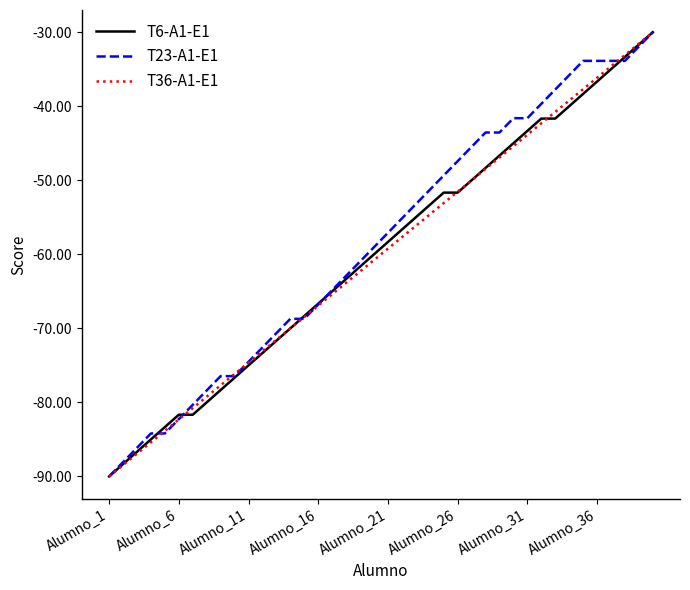

What is the smallest value displayed?

-90.0